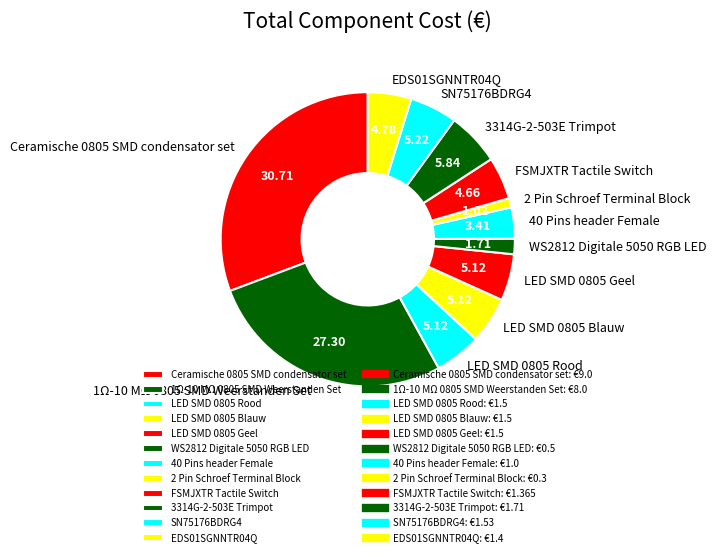

Which has a higher value, EDS01SGNNTR04Q or 1Ω-10 MΩ 0805 SMD Weerstanden Set?

1Ω-10 MΩ 0805 SMD Weerstanden Set